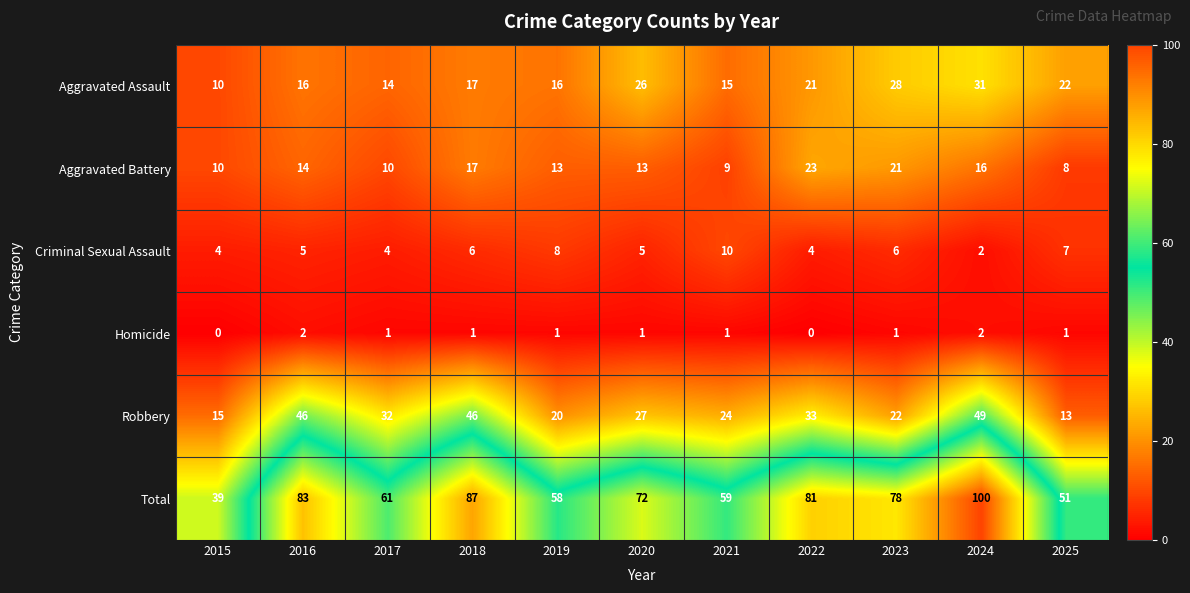

The value of Total at 2017 is 61. True or false?

True